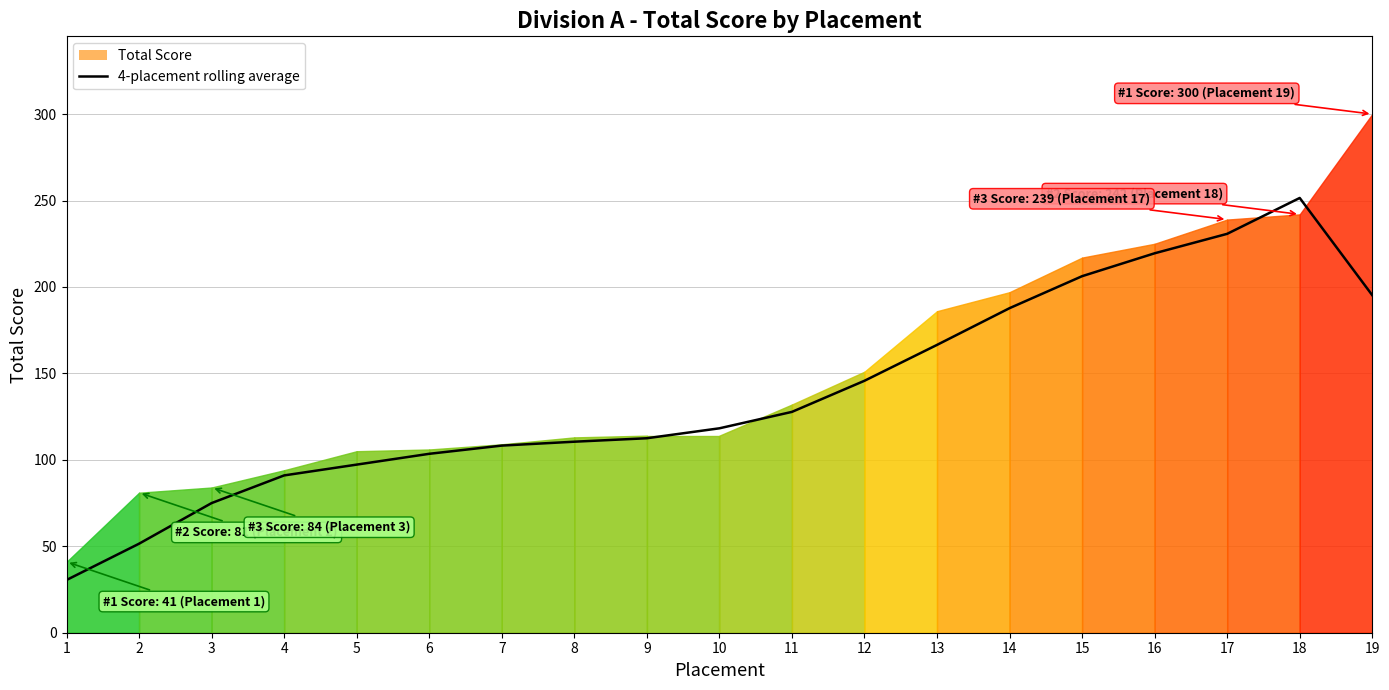

List the labels in order of value, smallest first.

1, 2, 3, 4, 5, 6, 7, 8, 9, 10, 11, 12, 13, 14, 19, 15, 16, 17, 18